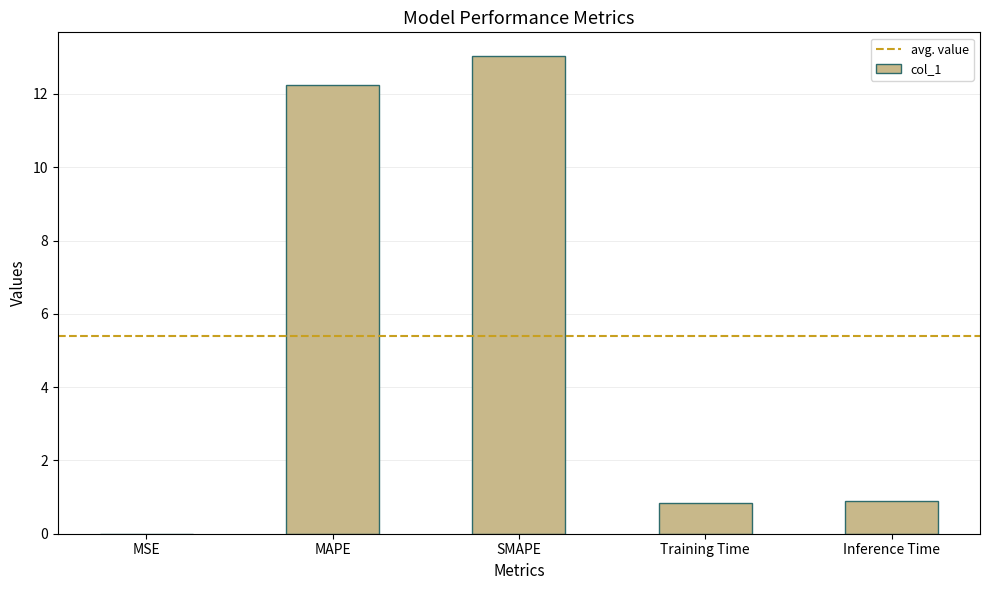

Count the number of data series in this chart.

1